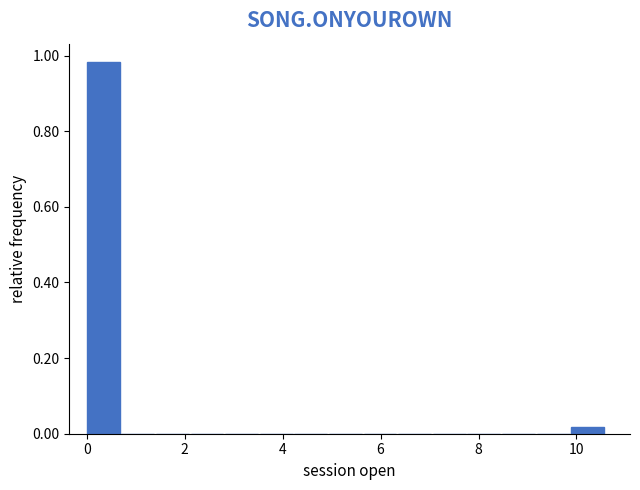

Around what value on the x-axis is the tallest bar? Give the approximate position of its centre, as read against the axis.

0.4